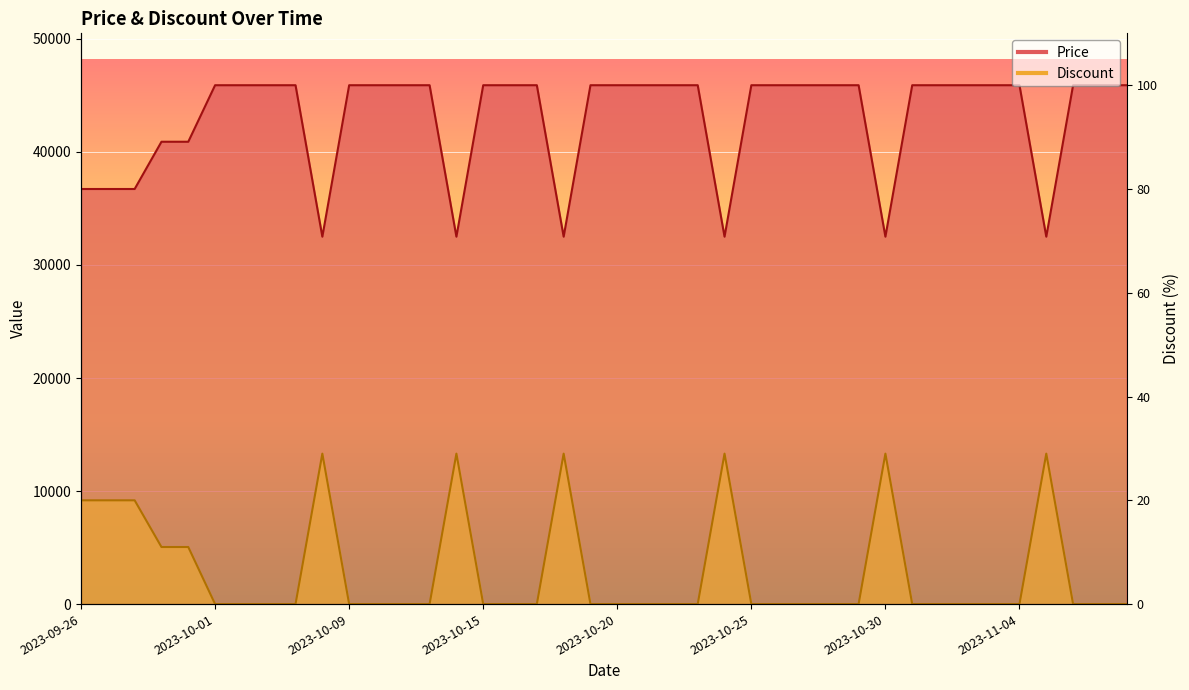

What is the label of the 26th point from the left?

2023-10-25